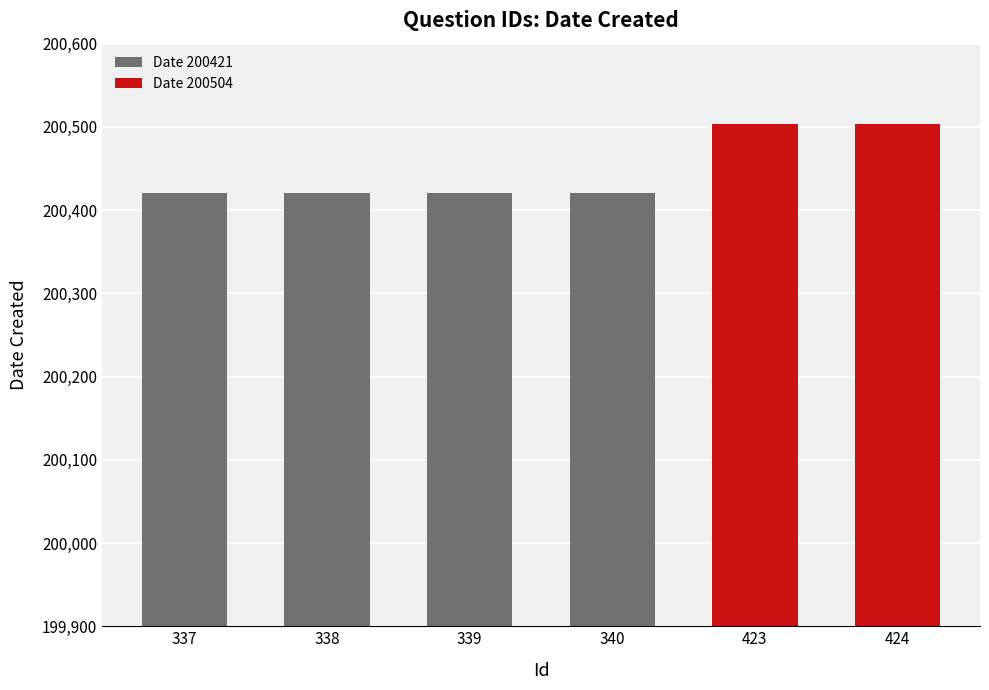

Approximately how many times larger is the value at 340 compared to 424?

1.0